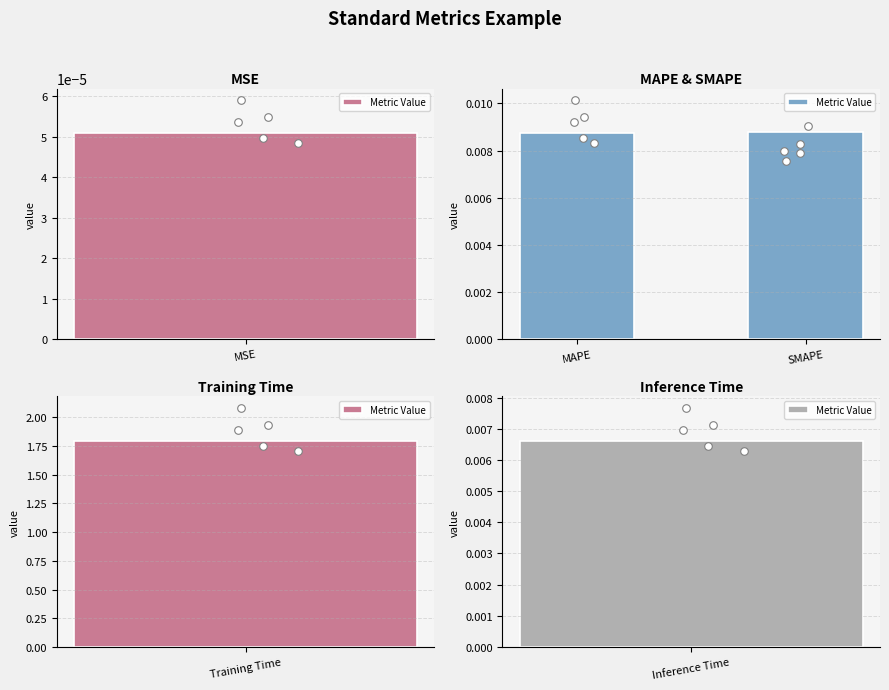

Between SMAPE and MAPE, which is larger?

SMAPE